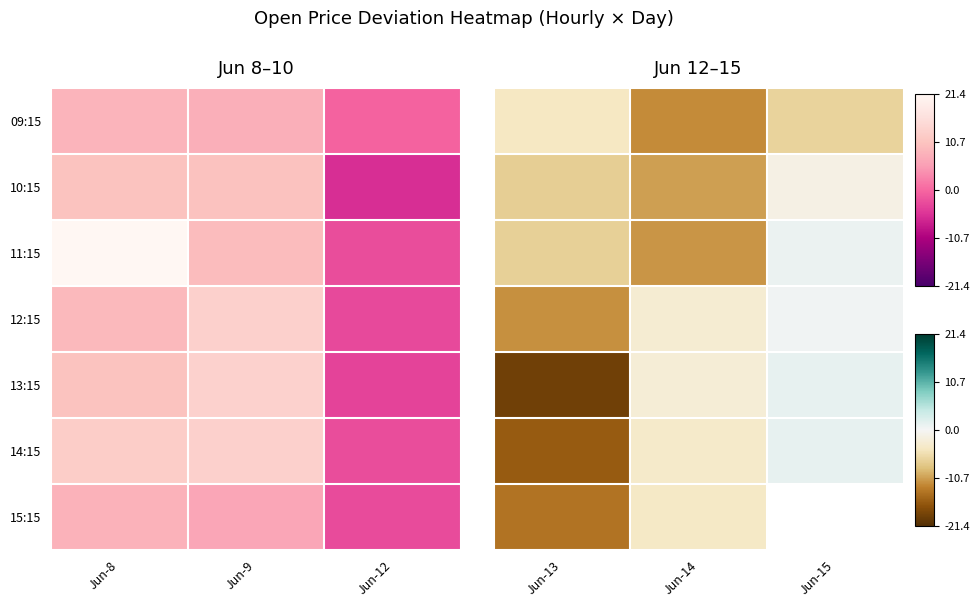

What is the difference between the maximum and minimum values in the 11:15 series?

12.4